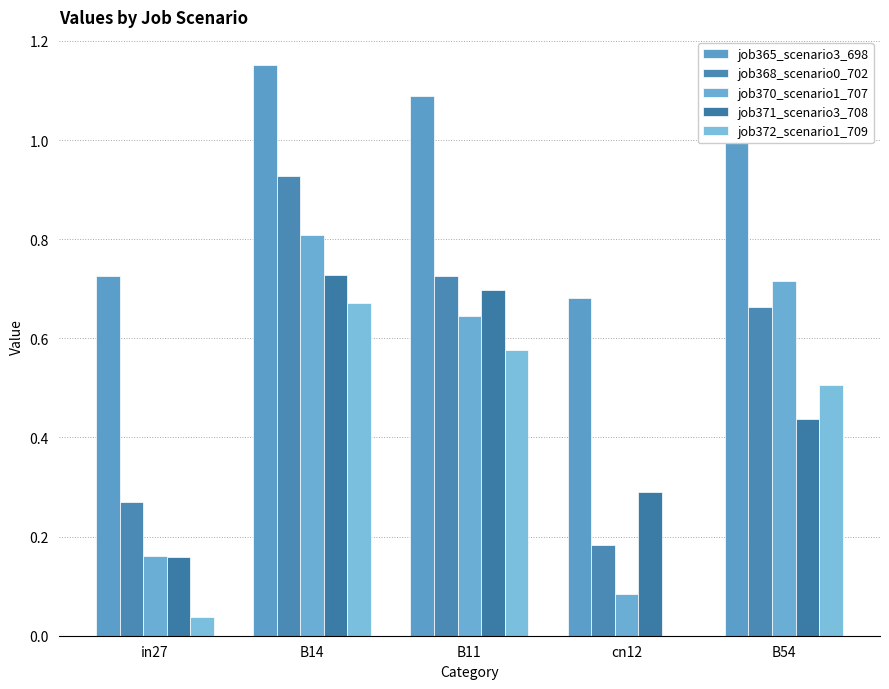

How many data points does each series have?

5